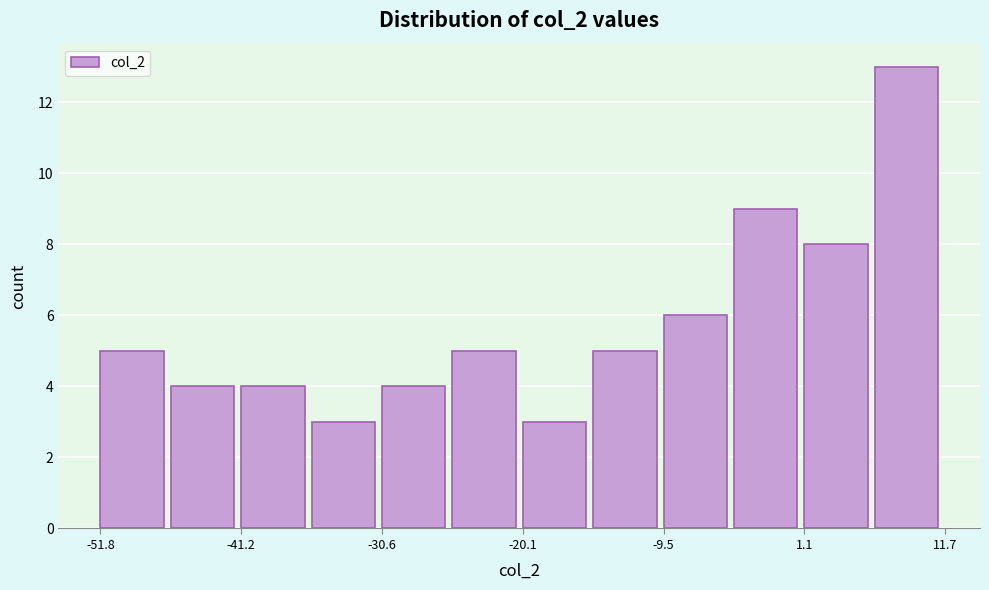

Read against the x-axis, roughly where is the centre of the tallest bar?

8